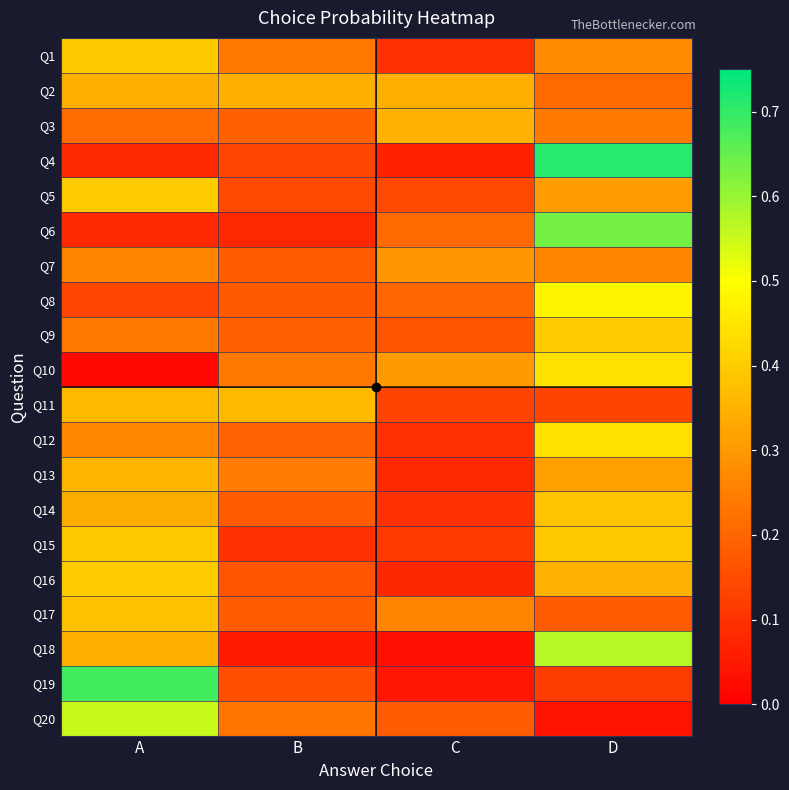

What is the total value across all series at C?

3.3